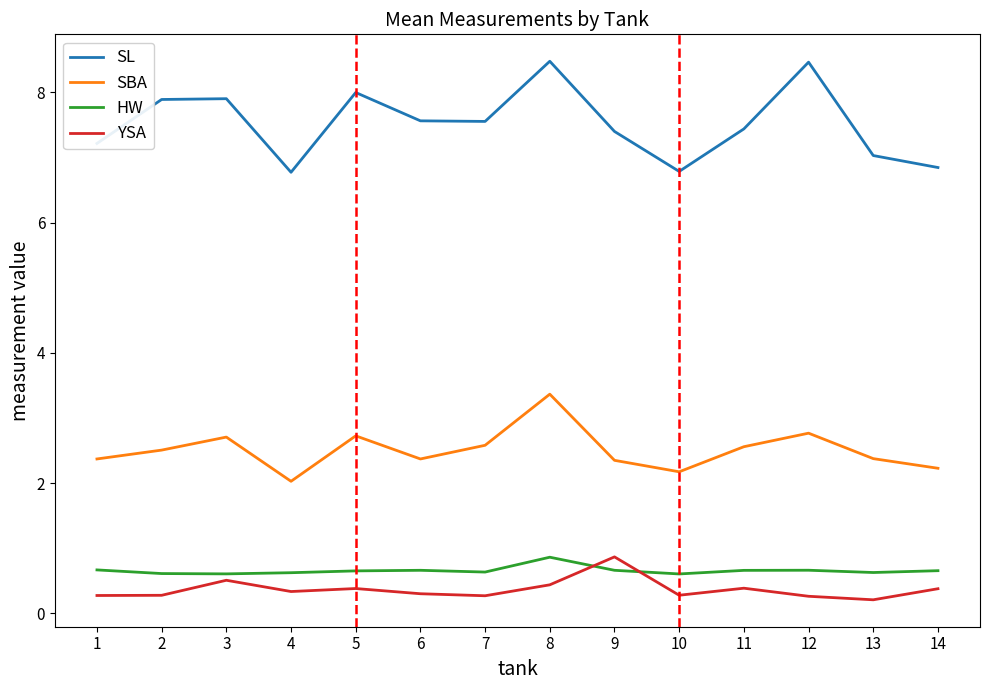

Is it true that SL equals 7.4 at 9?

True